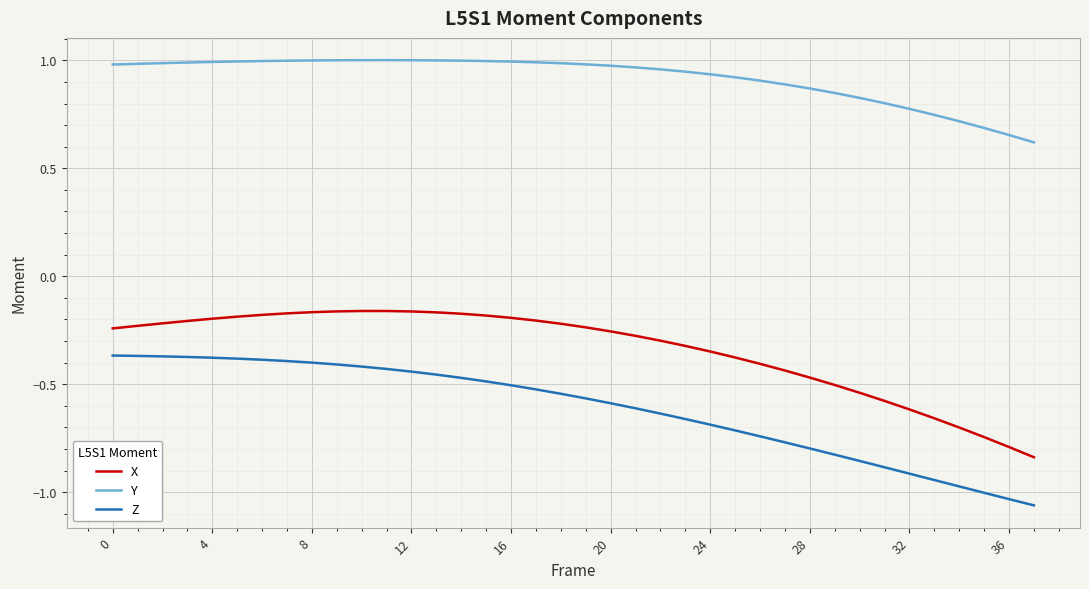

True or false: Z and X intersect in this chart.

False